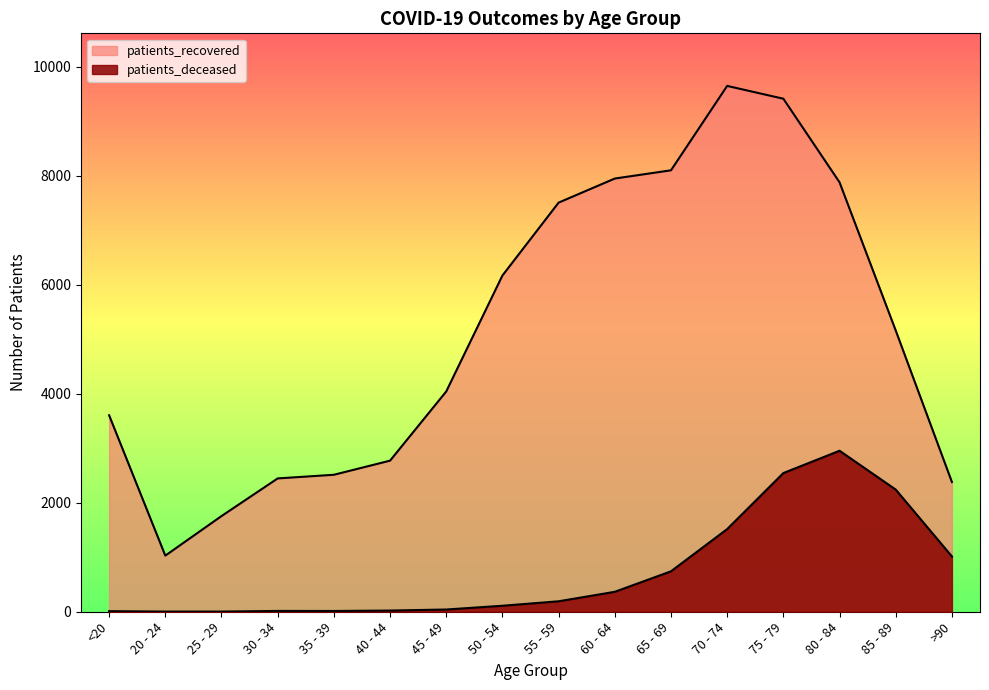

True or false: patients_recovered and patients_deceased cross at least once.

False